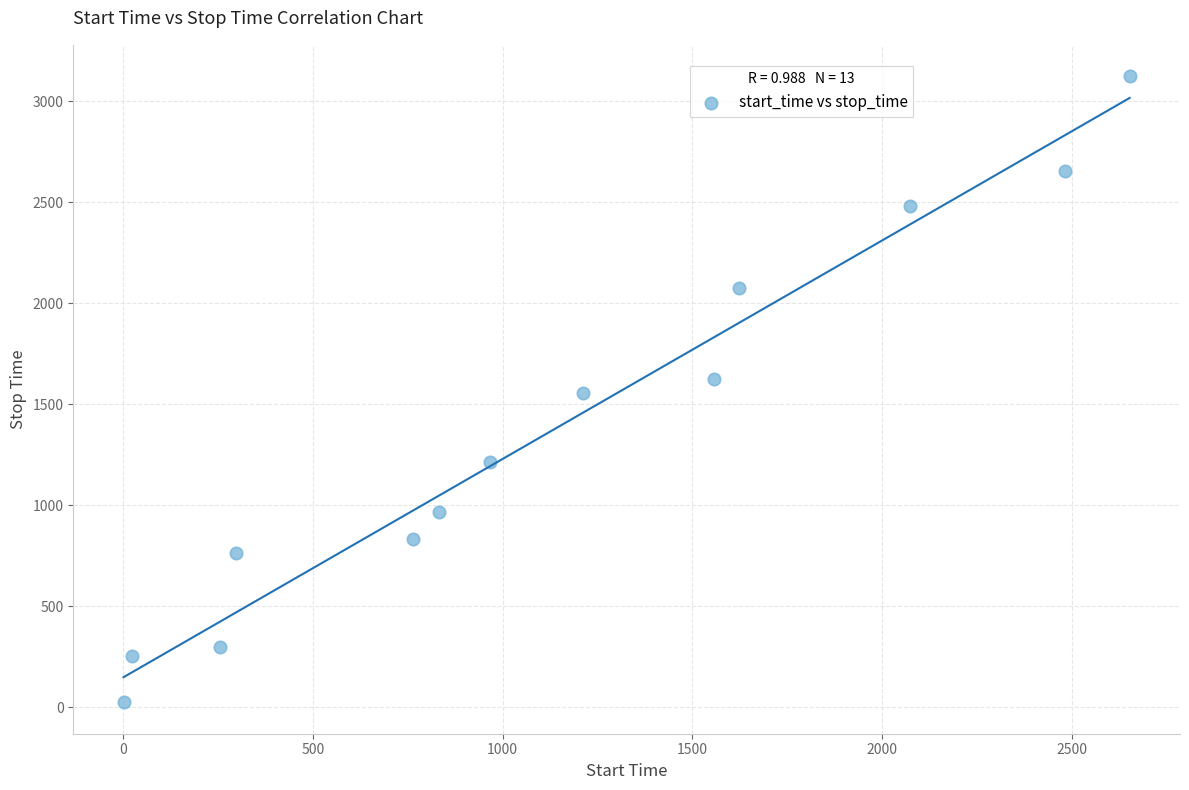

What is the range of X values (max minus min)?

2652